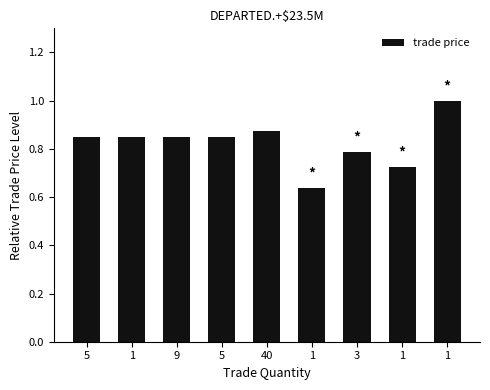

What is the change in value from 40 to 1?

-0.2